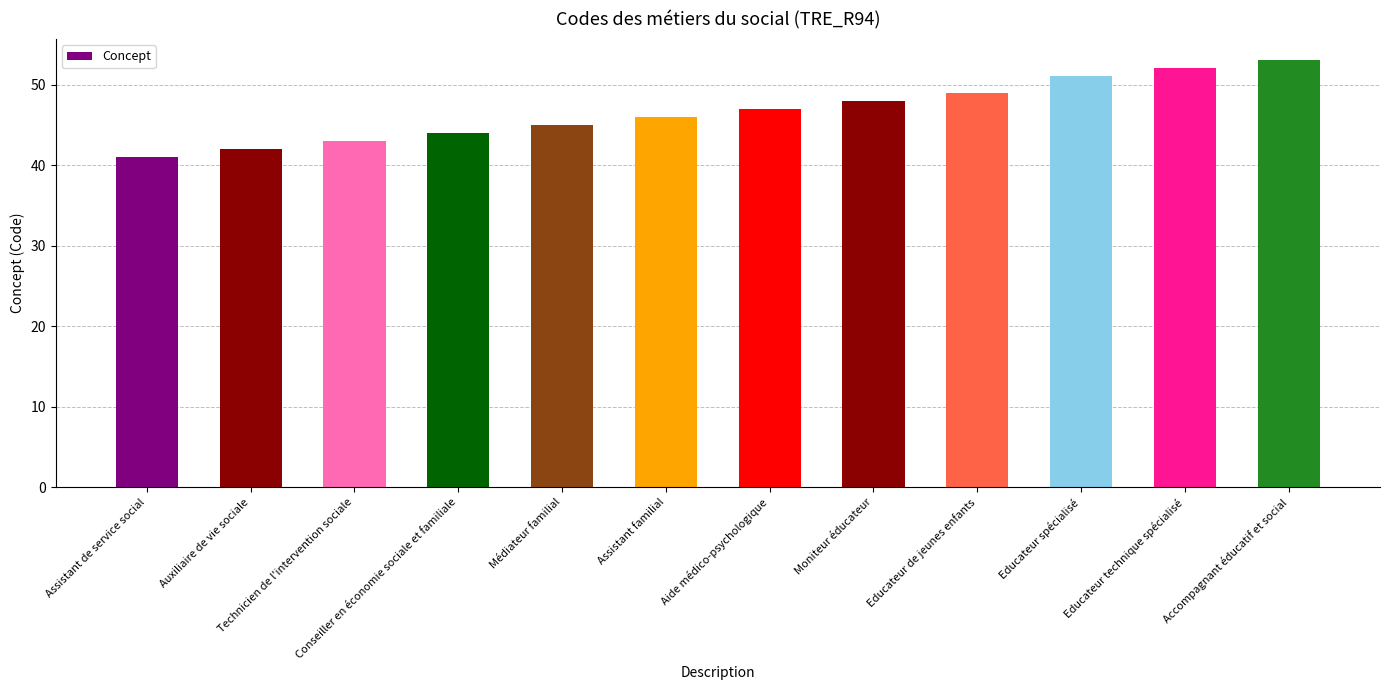

The chart shows a value of 19 at Educateur de jeunes enfants. True or false?

False